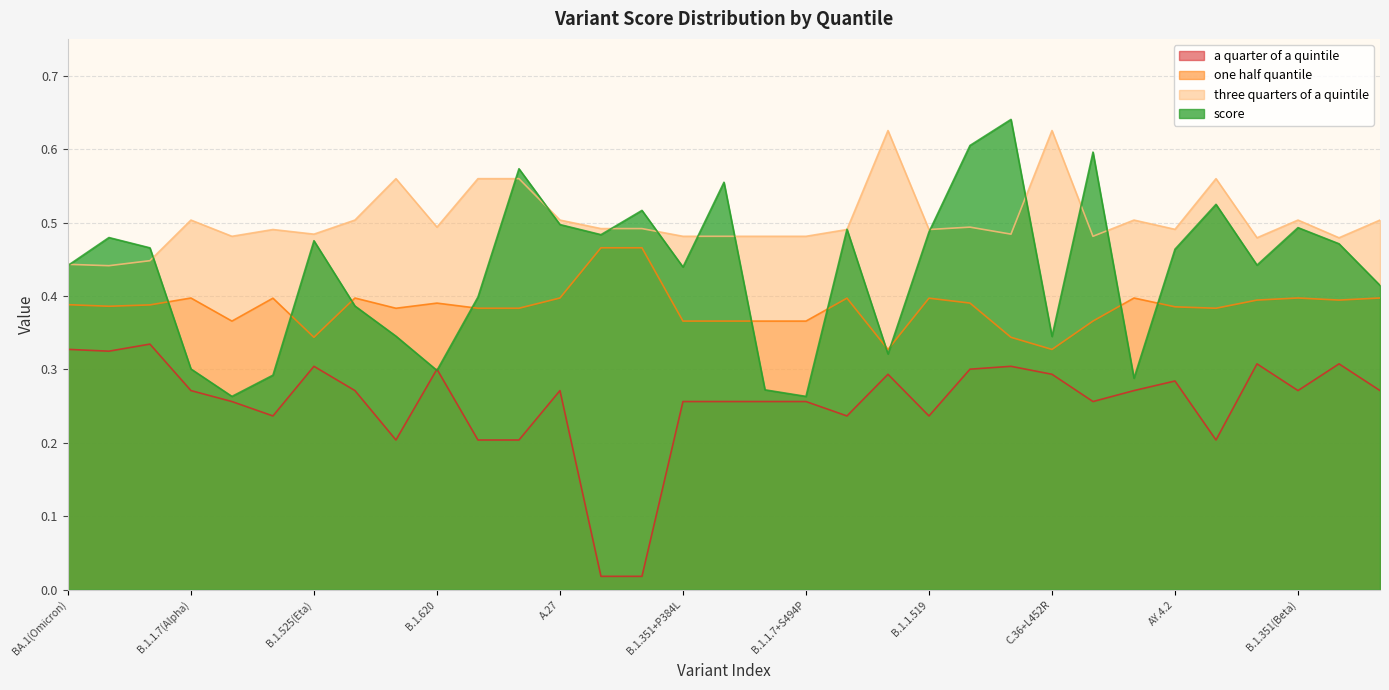

True or false: three quarters of a quintile and a quarter of a quintile cross at least once.

False